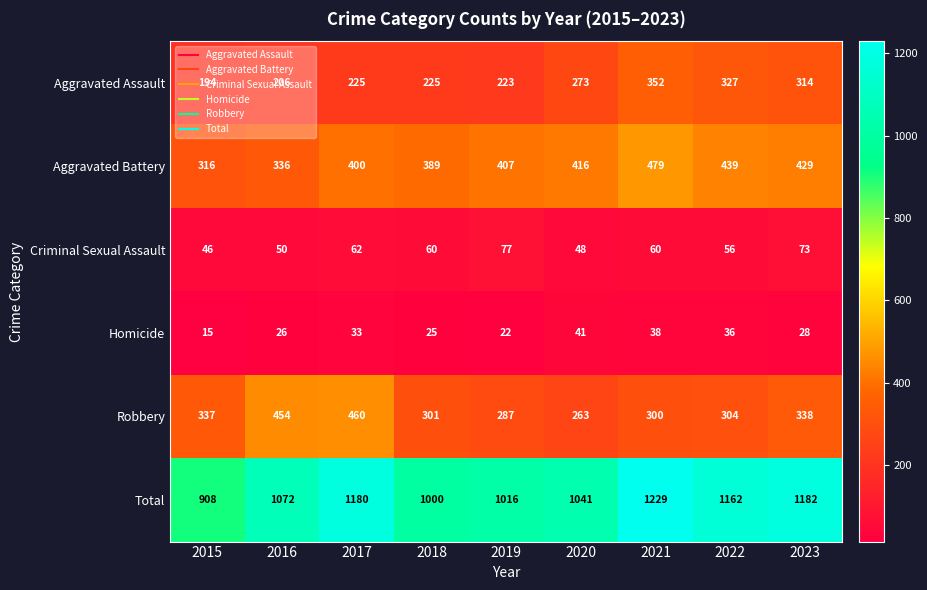

What value does the Robbery series have at 2021, to the nearest 50?

300